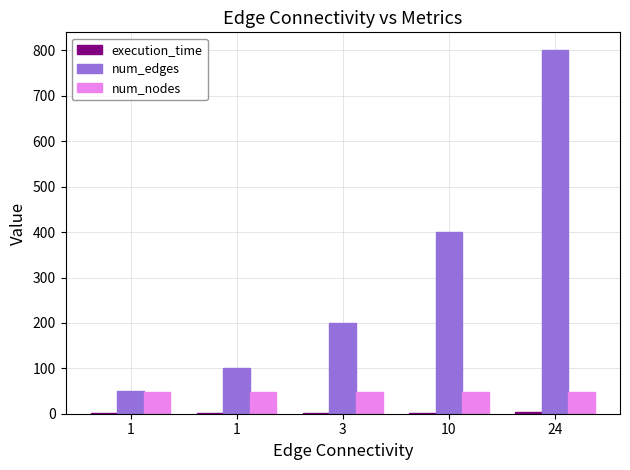

How many categories are shown in the chart?

5